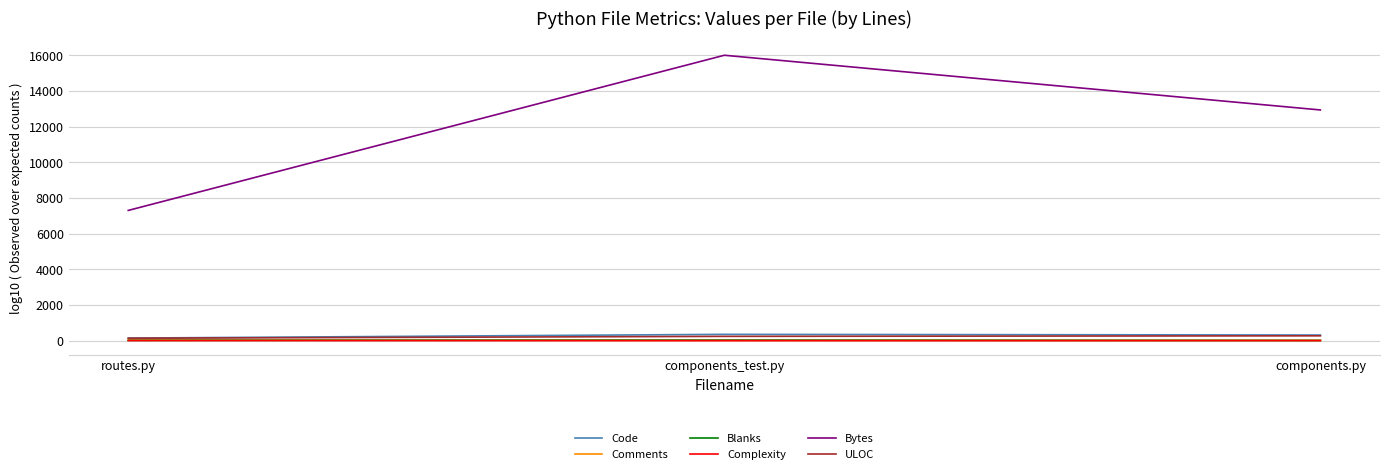

Which series has the widest spread of values?

Bytes